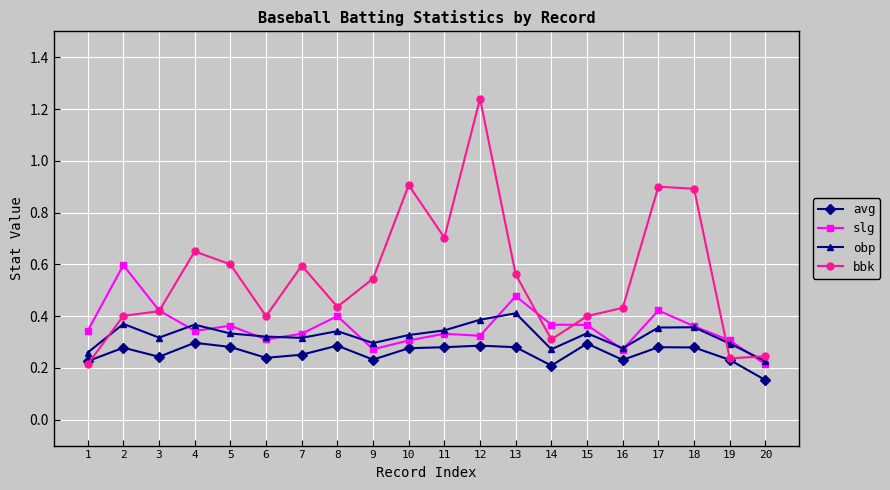

What is the difference between the second highest and second lowest values in the obp series?

0.1